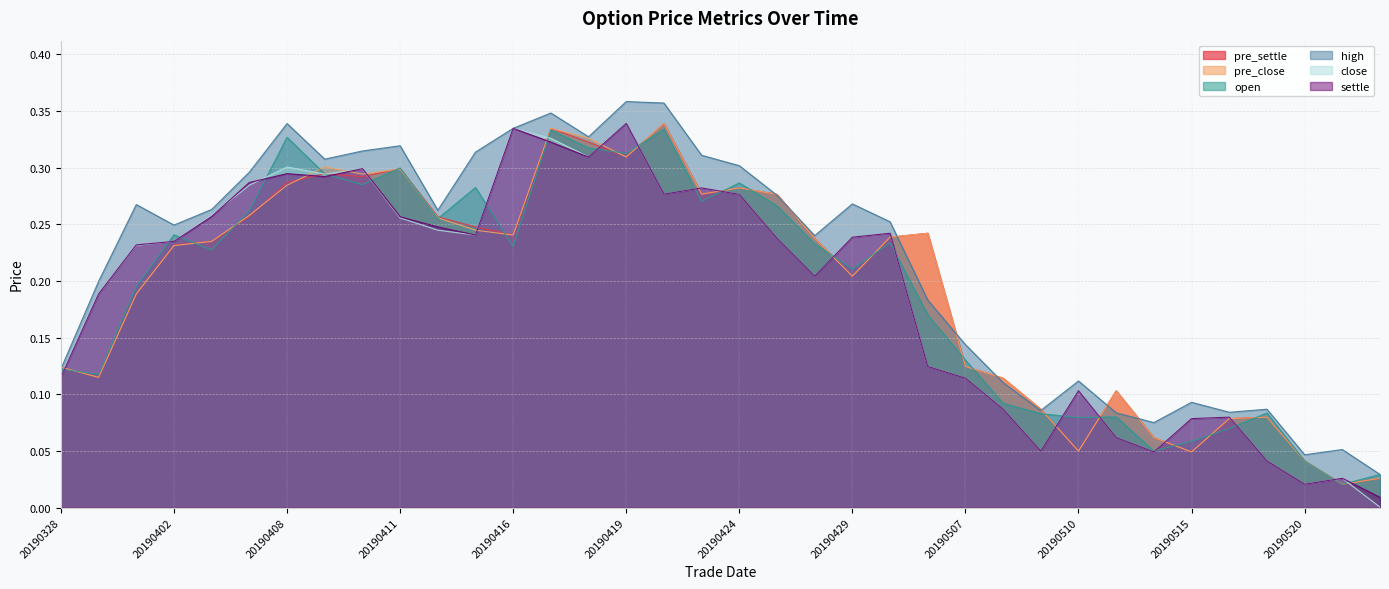

At which label is pre_close closest to 0?

20190521